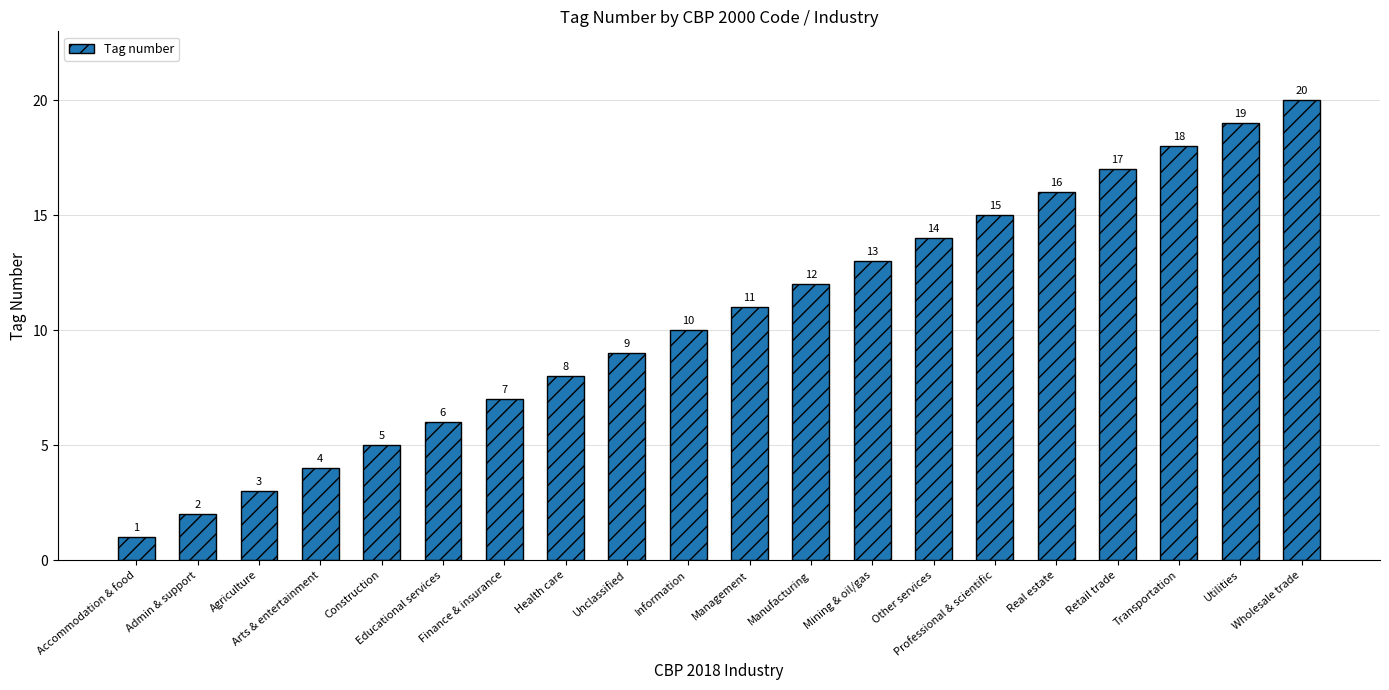

List the labels in order of value, largest first.

Wholesale trade, Utilities, Transportation, Retail trade, Real estate, Professional & scientific, Other services, Mining & oil/gas, Manufacturing, Management, Information, Unclassified, Health care, Finance & insurance, Educational services, Construction, Arts & entertainment, Agriculture, Admin & support, Accommodation & food